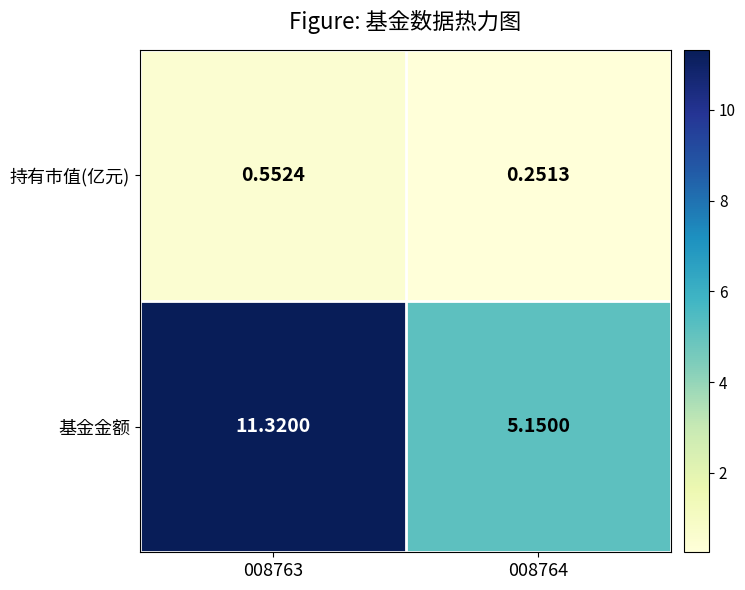

Is the value of 持有市值(亿元) at 008763 greater than the value of 基金金额 at 008764?

No